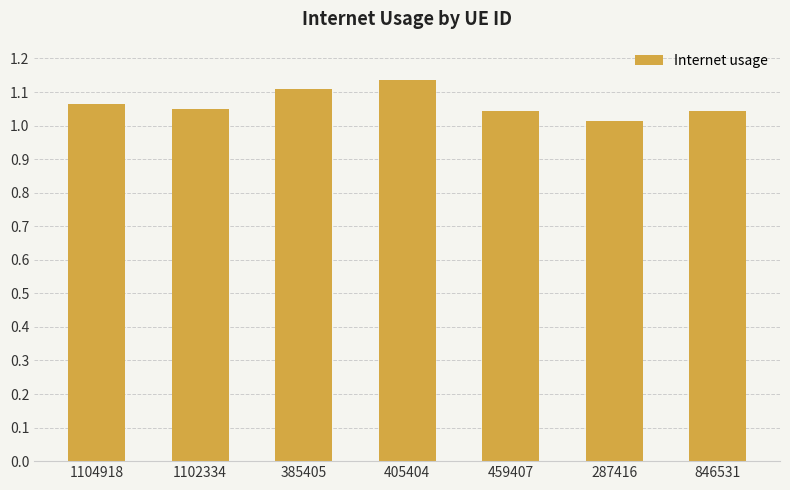

What is the difference between the values at 385405 and 846531?

0.1